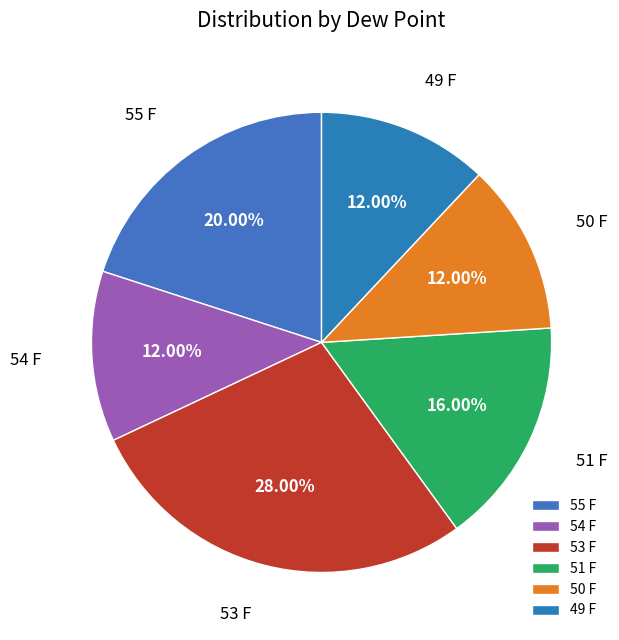

What is the ratio of the value at 53 F to the value at 50 F?

2.3